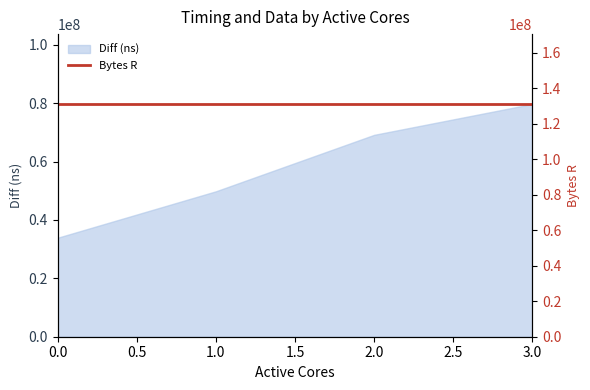

Reading left to right, extract all data points from this chart.

33897657	49800046	69131407	79714805